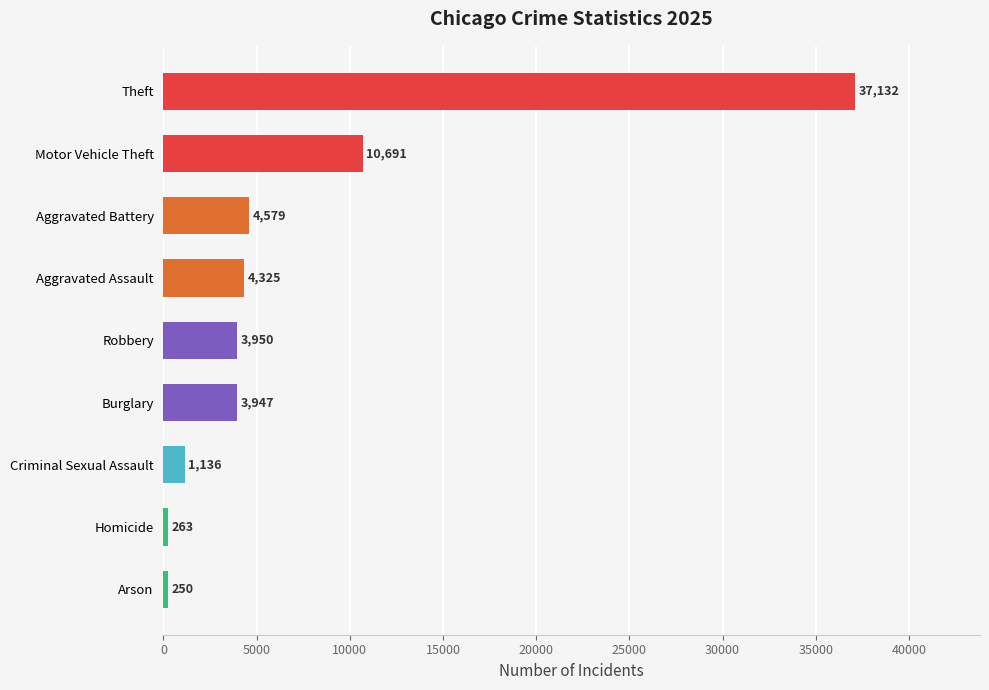

Approximately how many times larger is the value at Criminal Sexual Assault compared to Robbery?

0.3